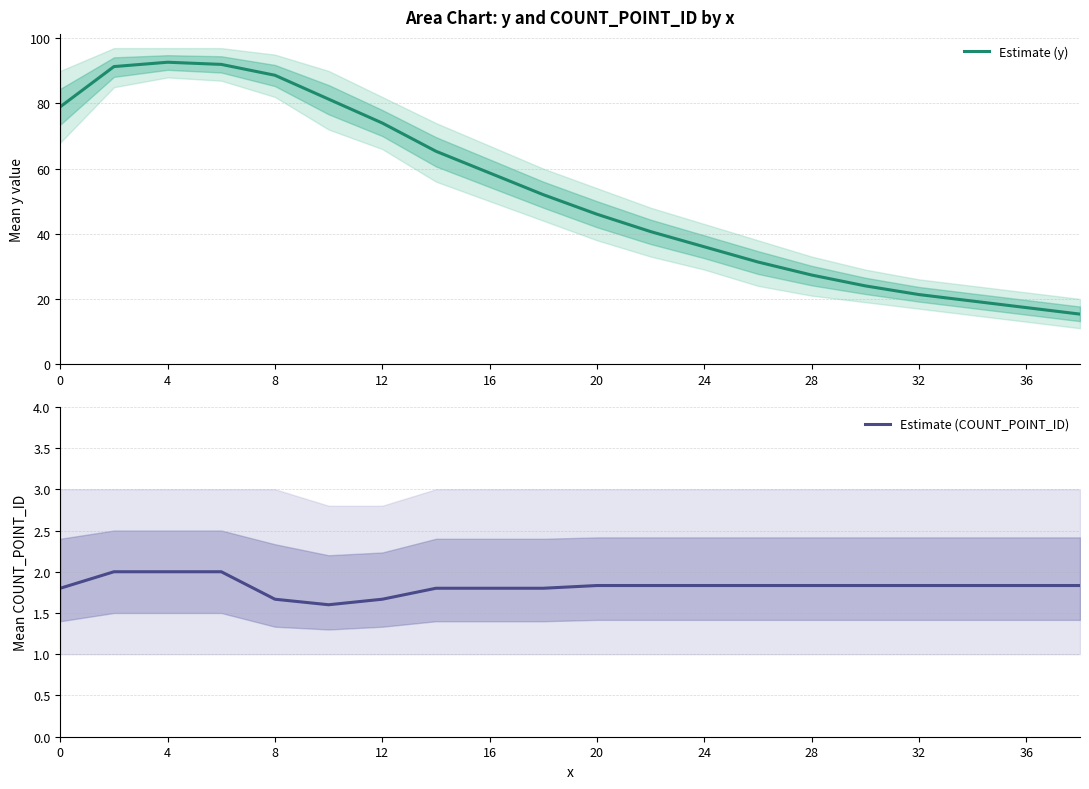

How many lines are shown in the chart?

2